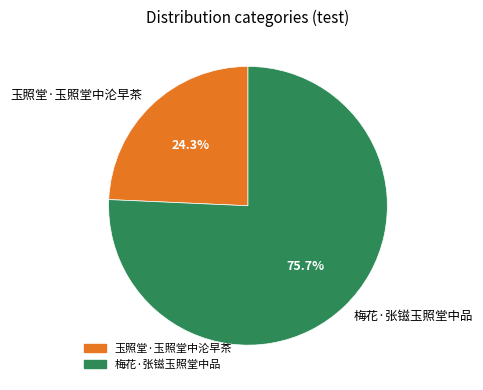

What is the ratio of the value at 玉照堂·玉照堂中沦早茶 to the value at 梅花·张镃玉照堂中品?

0.3